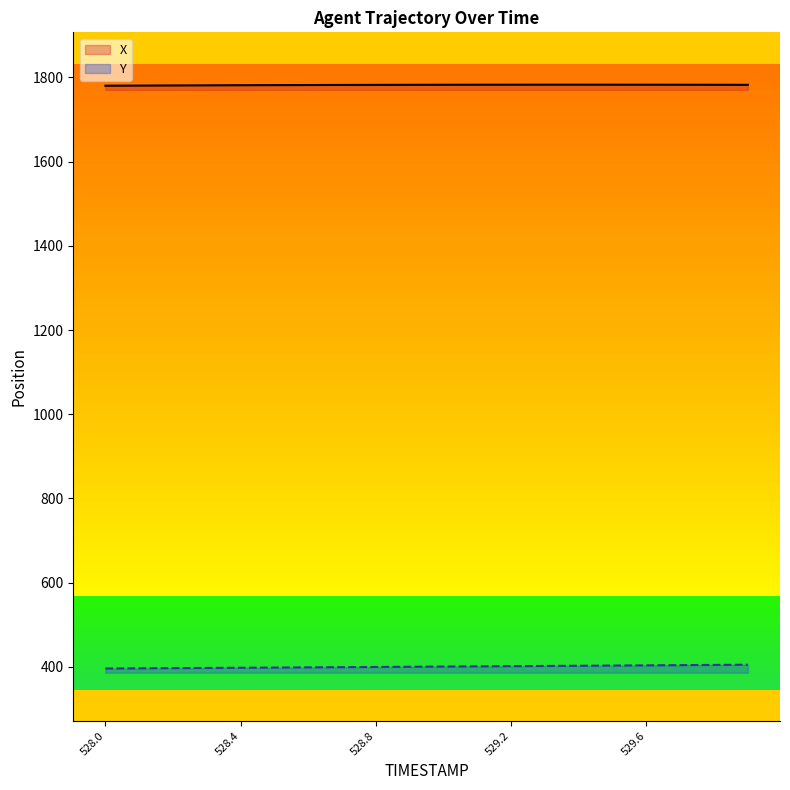

What is the spread (max minus min) of values at 529.0?

1382.2